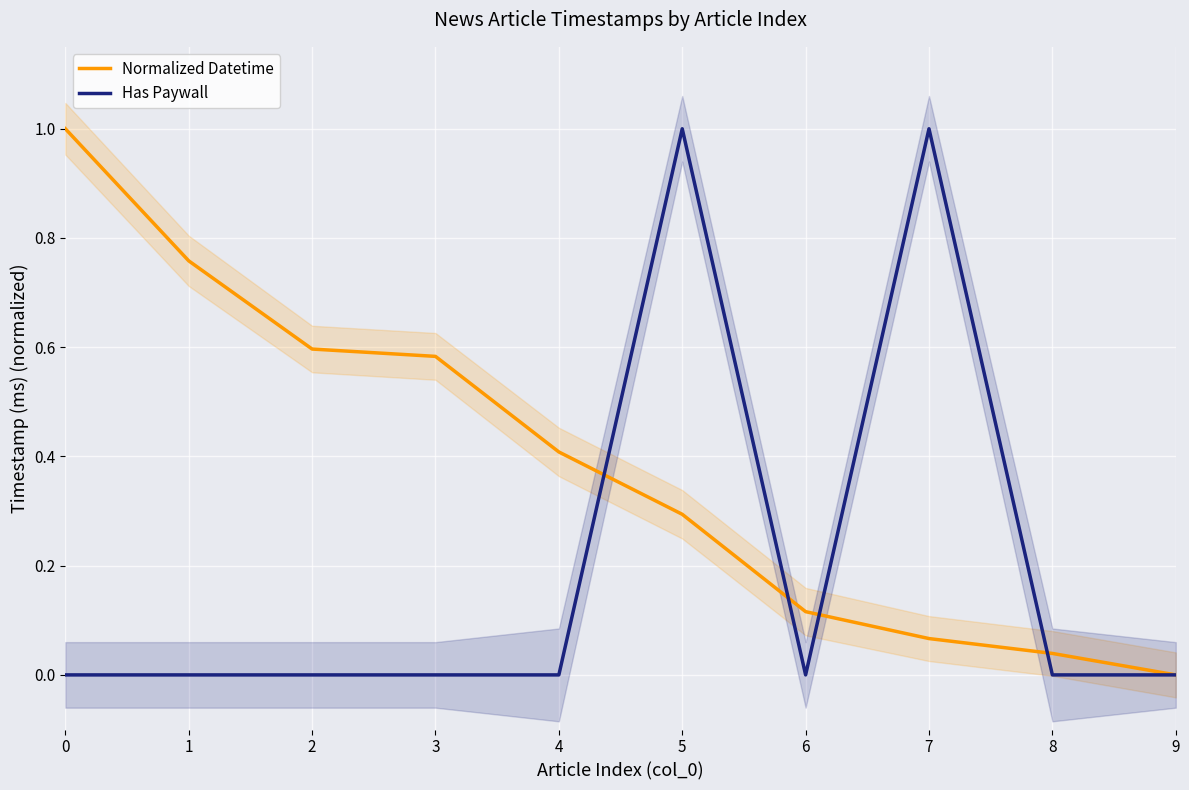

Which series has the largest range (max minus min)?

Normalized Datetime